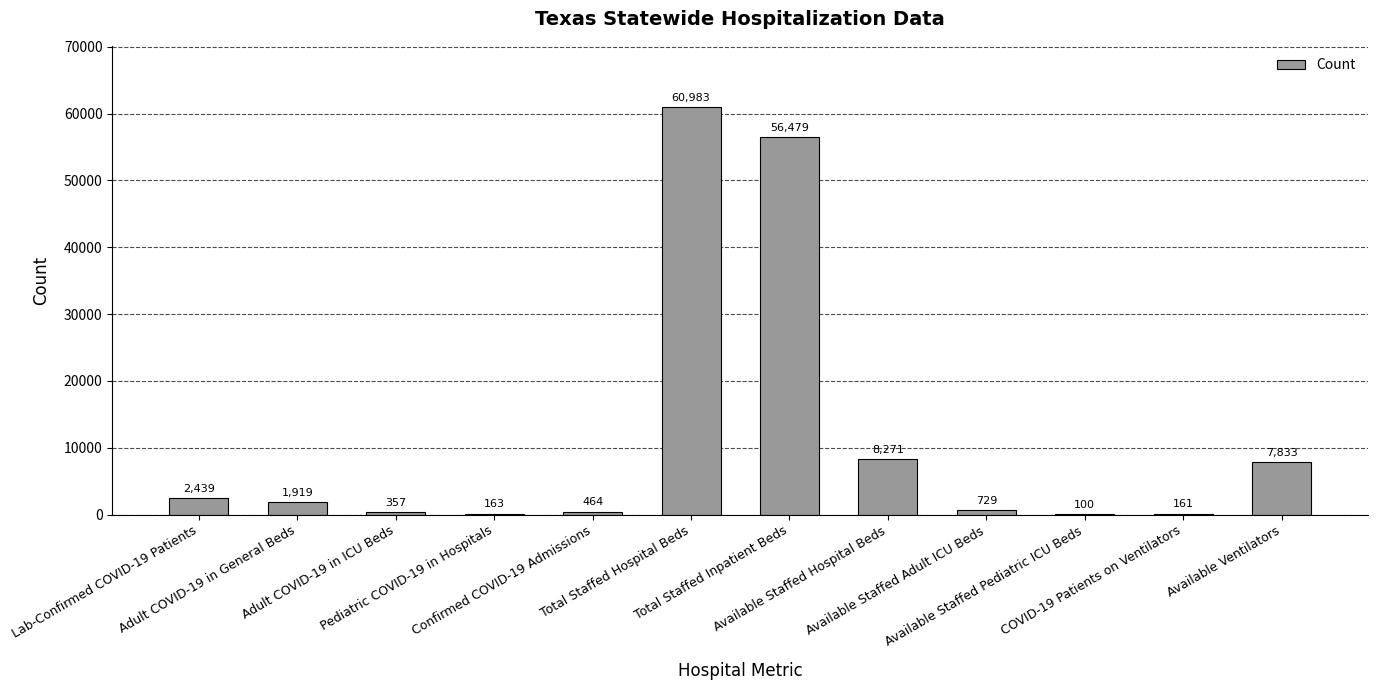

Reading right to left, transcribe all the data shown in this chart.

Available Ventilators=7833	COVID-19 Patients on Ventilators=161	Available Staffed Pediatric ICU Beds=100	Available Staffed Adult ICU Beds=729	Available Staffed Hospital Beds=8271	Total Staffed Inpatient Beds=56479	Total Staffed Hospital Beds=60983	Confirmed COVID-19 Admissions=464	Pediatric COVID-19 in Hospitals=163	Adult COVID-19 in ICU Beds=357	Adult COVID-19 in General Beds=1919	Lab-Confirmed COVID-19 Patients=2439